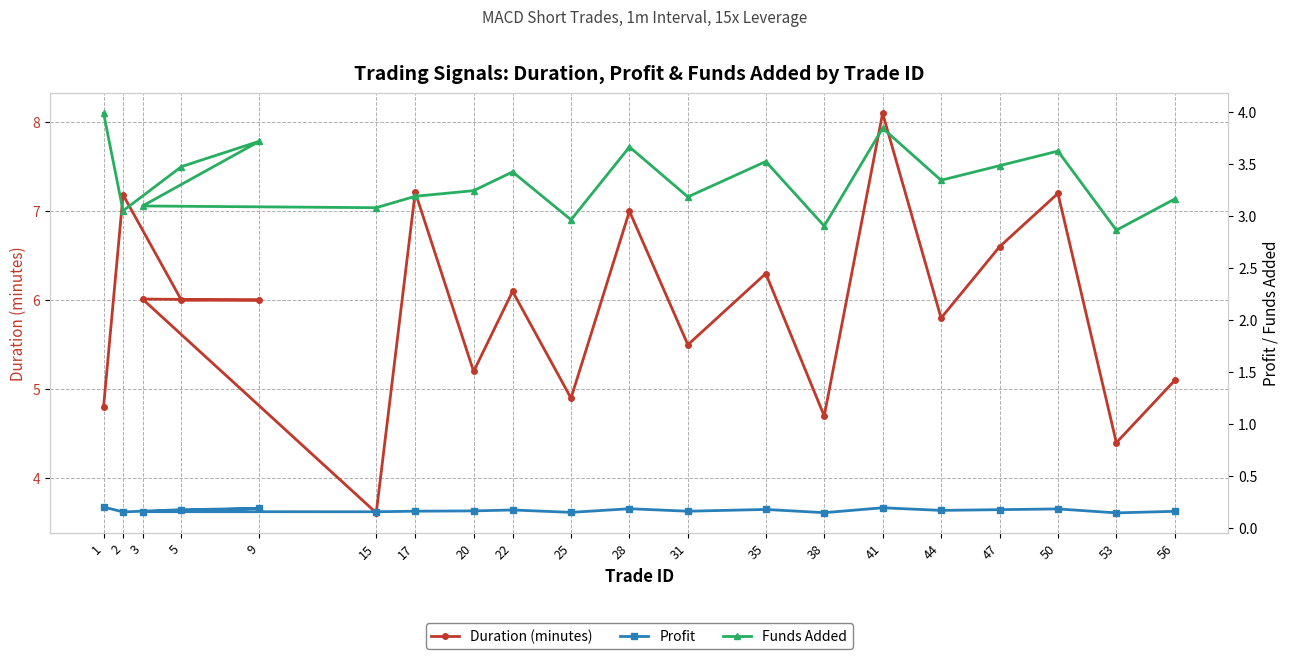

Which series has the largest total across all categories?

Duration (minutes)